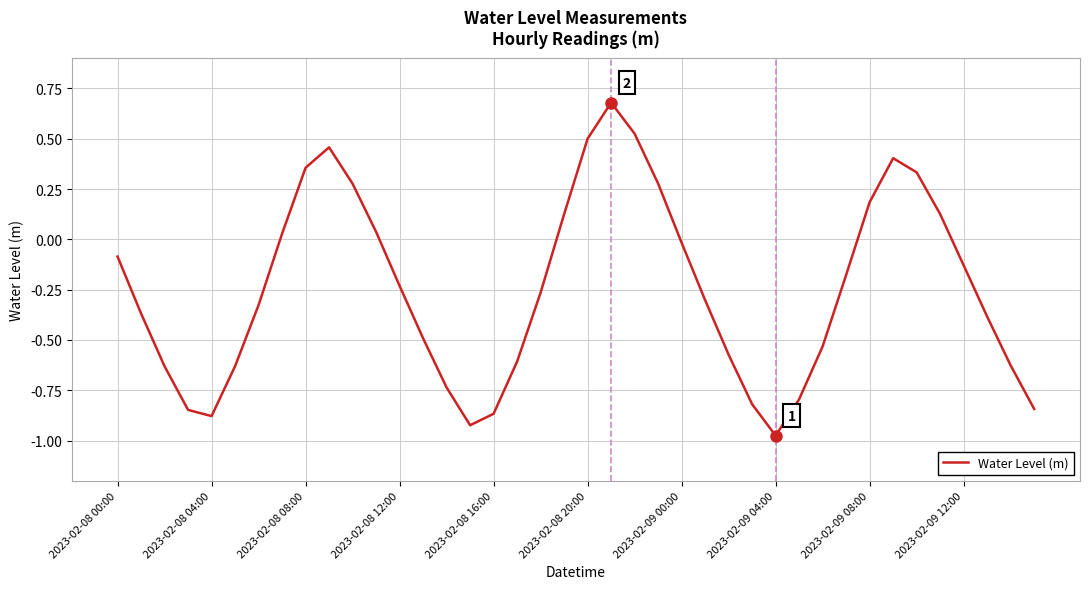

Count the number of values greater than 0.

14